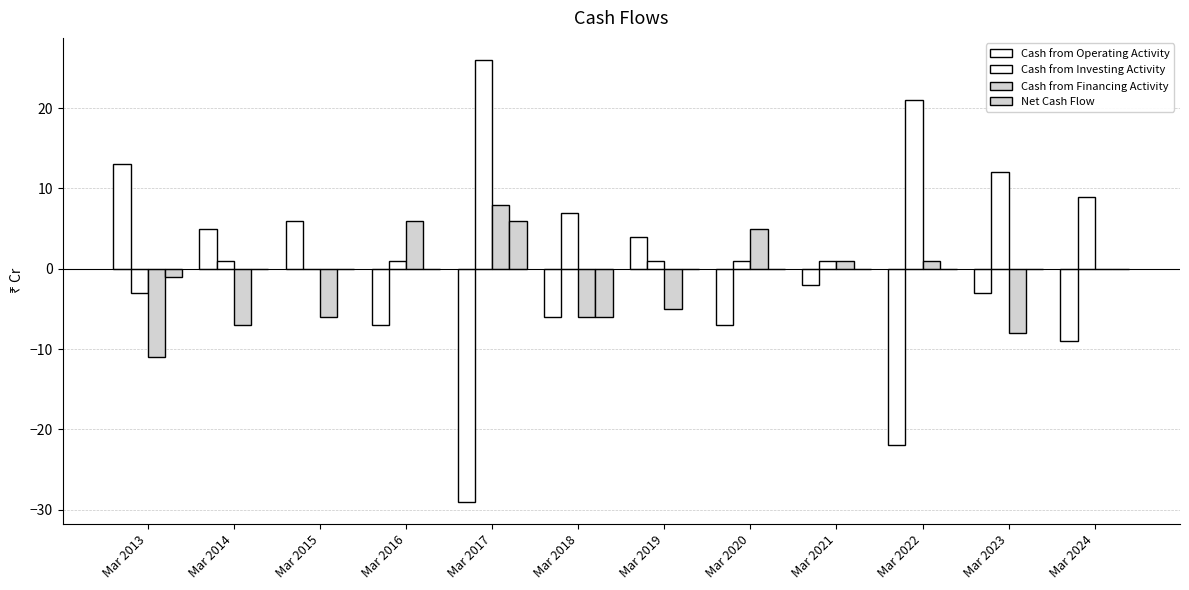

Which label corresponds to the largest value in the chart?

Mar 2017